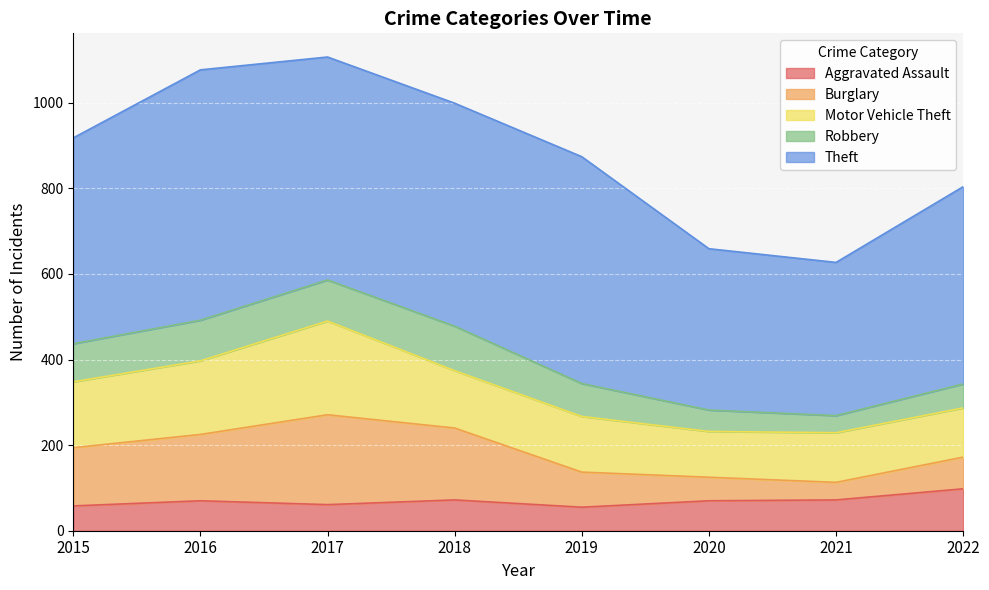

True or false: Aggravated Assault and Theft intersect in this chart.

False